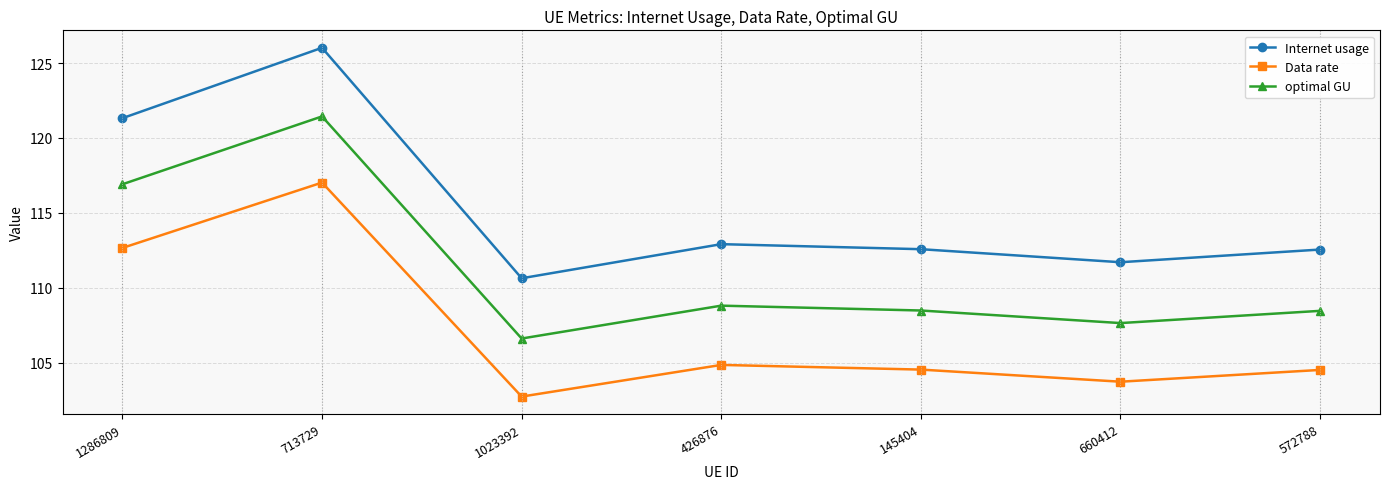

Where is Data rate nearest to the value 109?

1286809